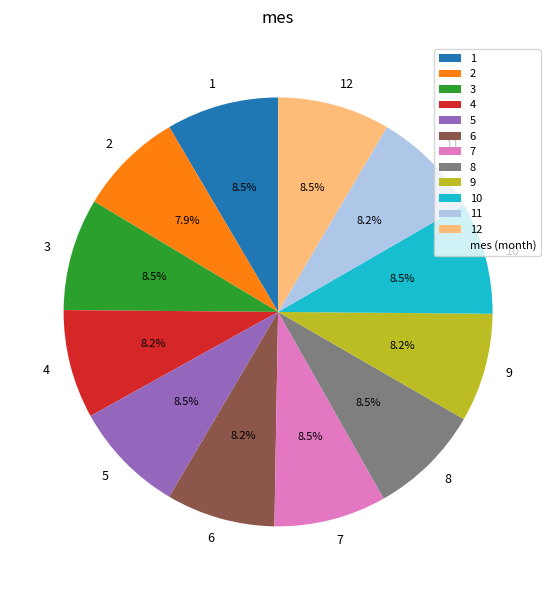

To the nearest percent, what is the combined percentage of 10 and 9?

17%